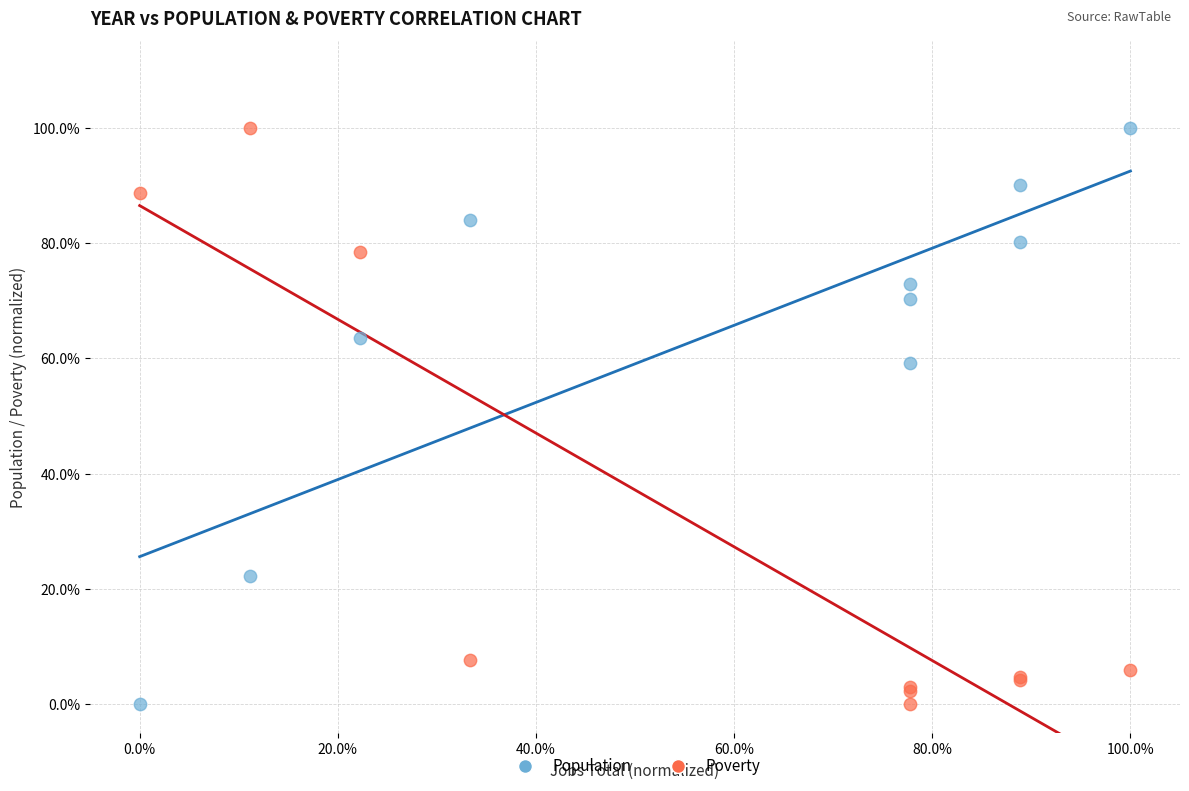

What are all the series names shown in the legend?

Population, Poverty